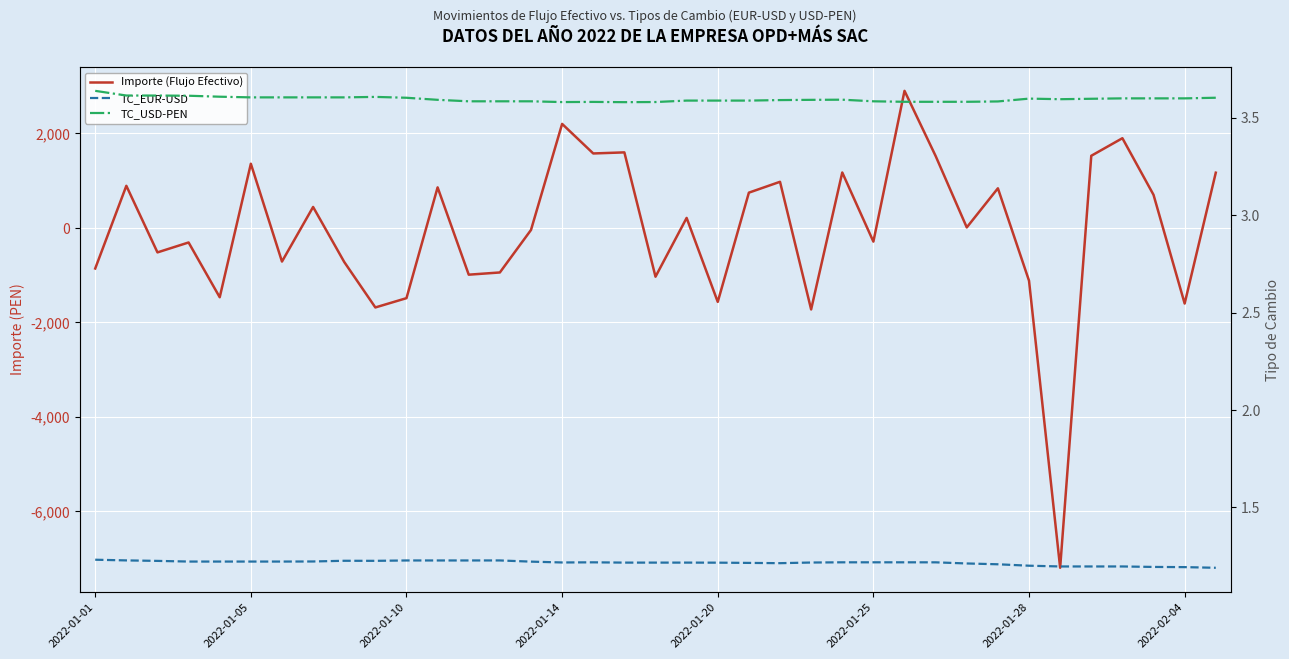

Is it true that TC_USD-PEN equals 3.6 at 14?

True